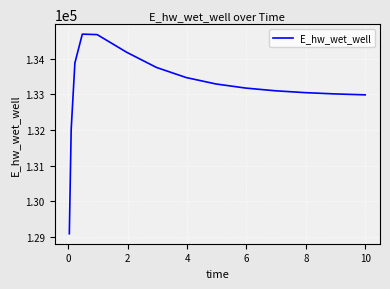

What is the difference between the maximum and minimum values?

5594.5